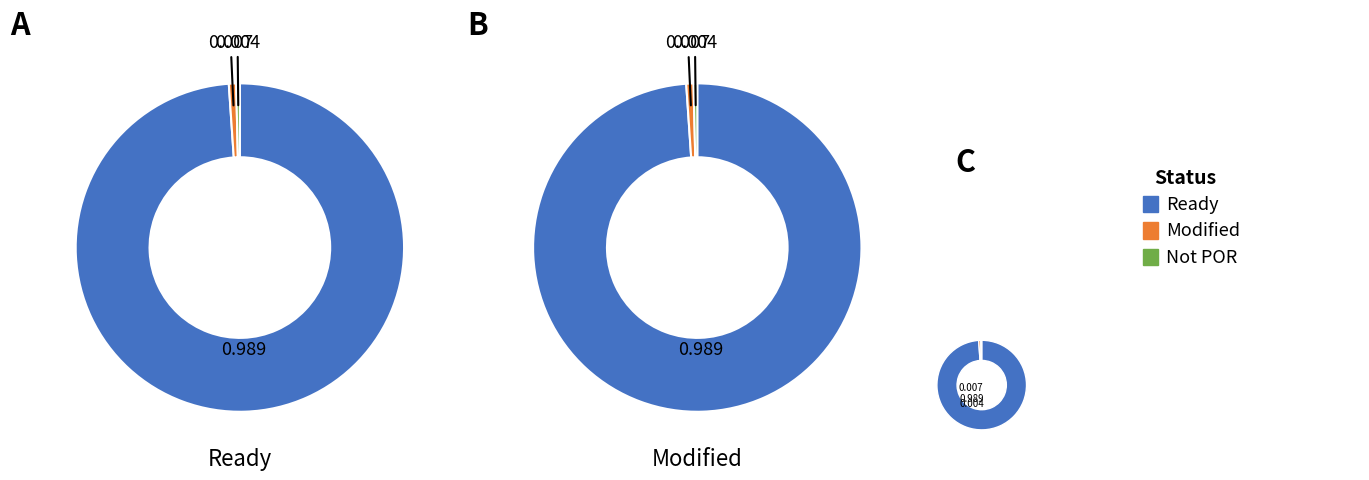

Does any single category account for the majority?

Yes